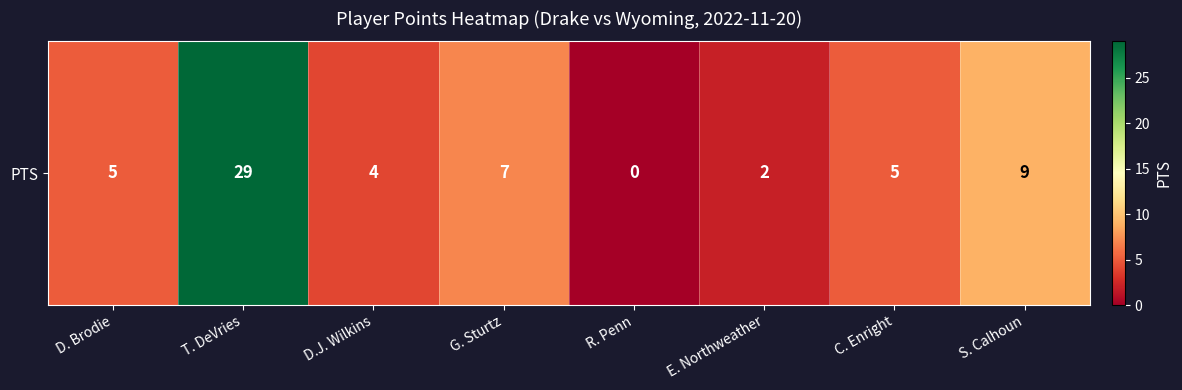

Rank the categories by value from lowest to highest.

R. Penn, E. Northweather, D.J. Wilkins, D. Brodie, C. Enright, G. Sturtz, S. Calhoun, T. DeVries